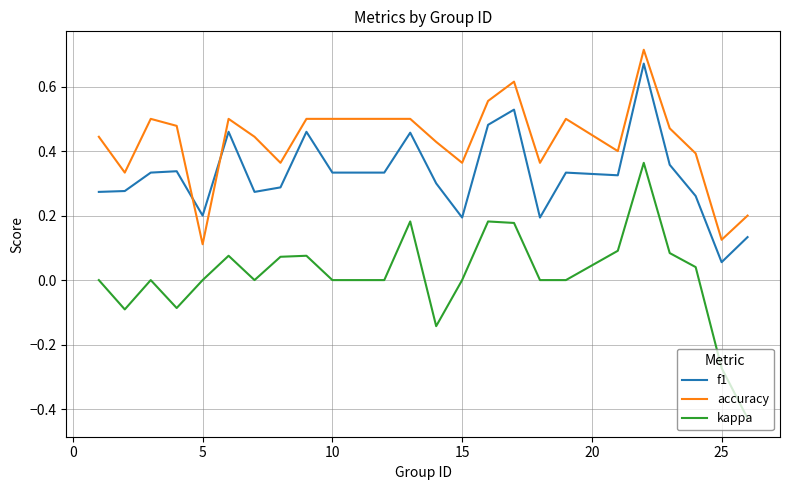

True or false: kappa and f1 intersect in this chart.

False